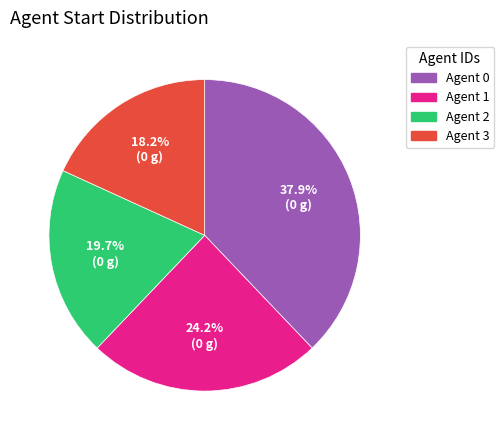

Rank the categories by value from lowest to highest.

Agent 3, Agent 2, Agent 1, Agent 0